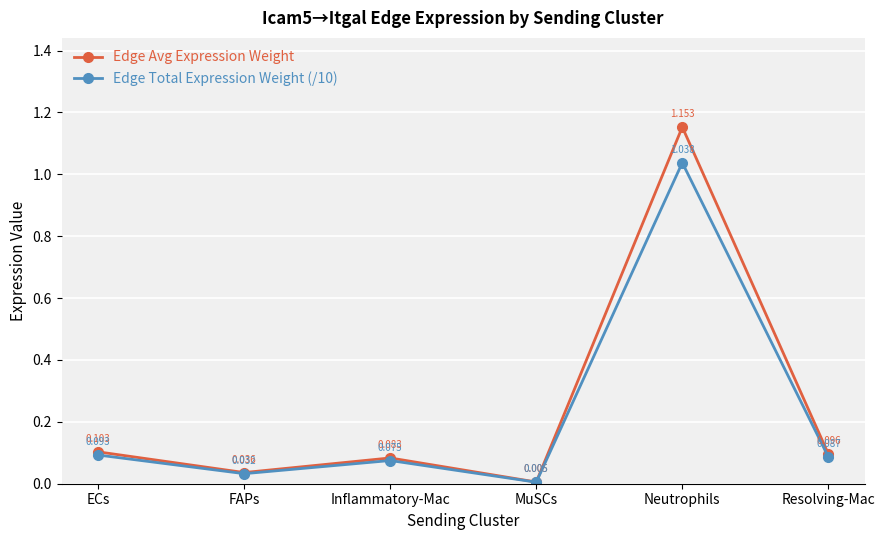

True or false: Edge Total Expression Weight (/10) has more than 1 interior local peaks.

True